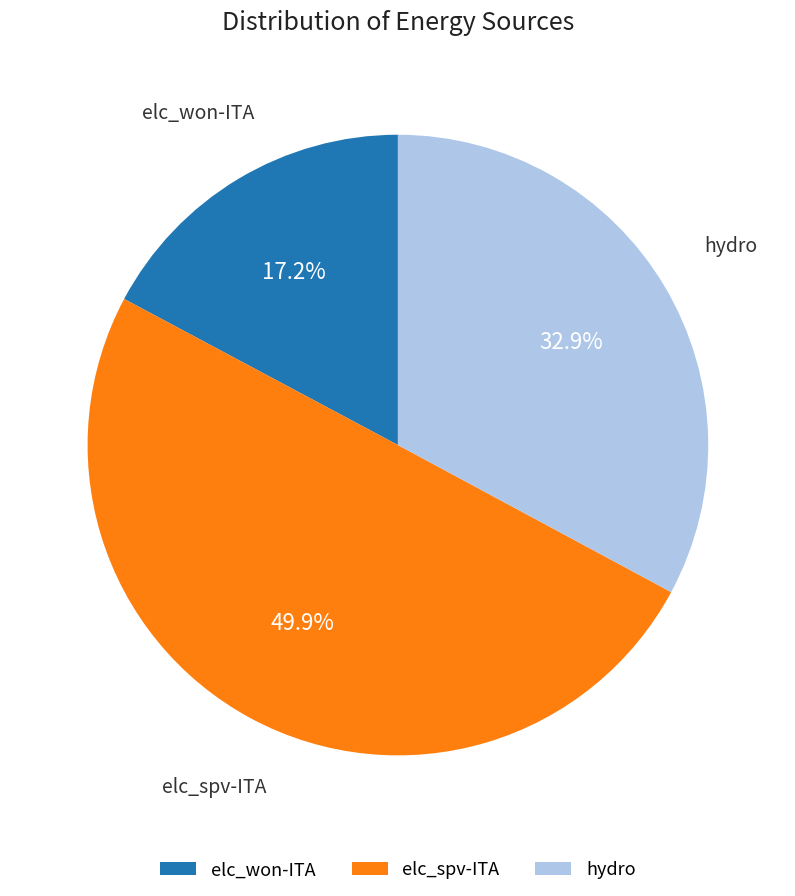

Is it true that elc_won-ITA is 17% of the pie?

True